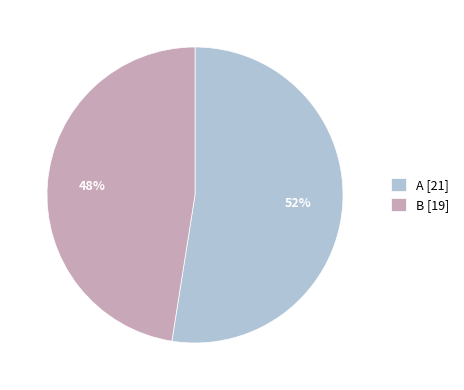

Is the sum of B and A greater than half?

Yes